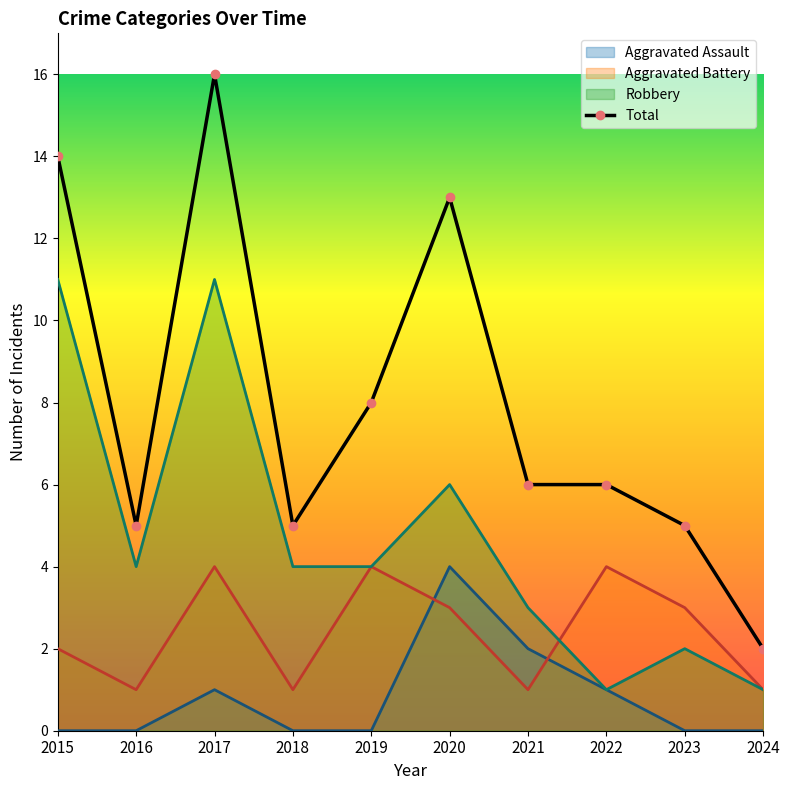

The value of Aggravated Assault at 2015 is 3. True or false?

False